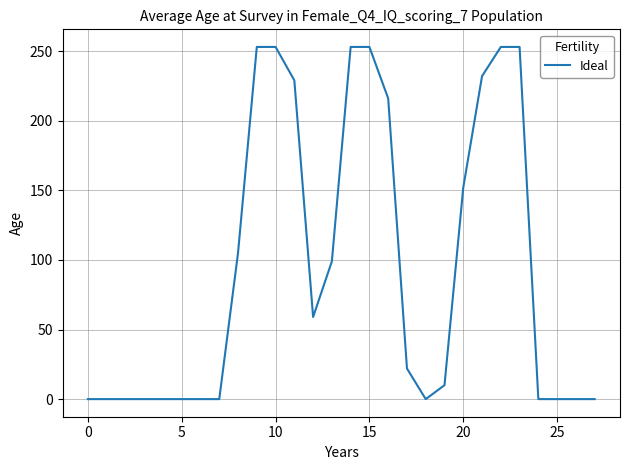

What is the greatest value displayed?

253